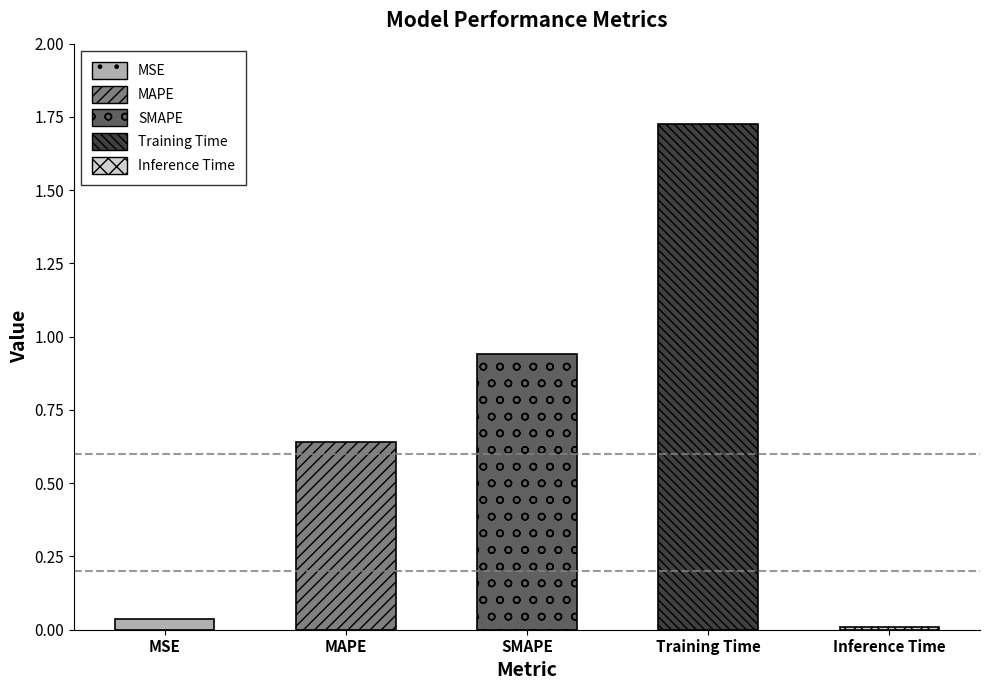

What is the label of the 4th bar from the right?

MAPE